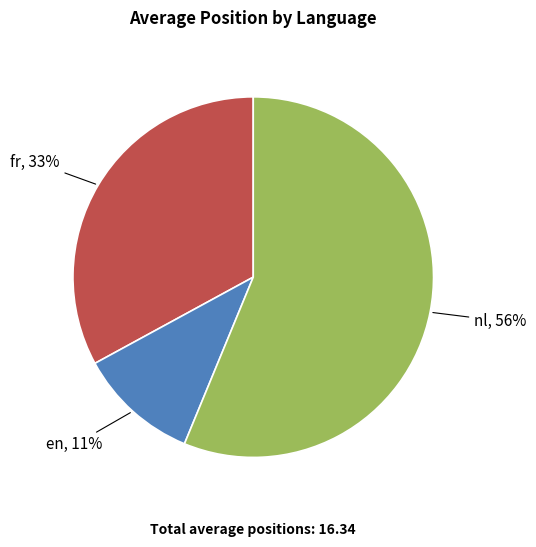

Is there any slice that represents more than half of the pie?

Yes